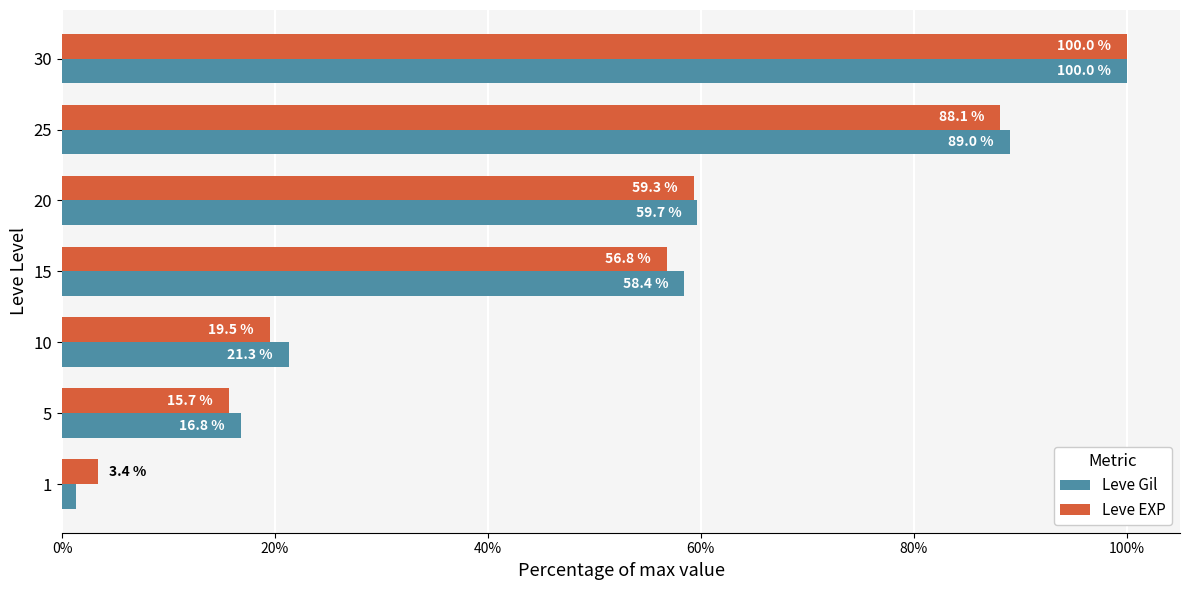

Which series has the largest range (max minus min)?

Leve Gil